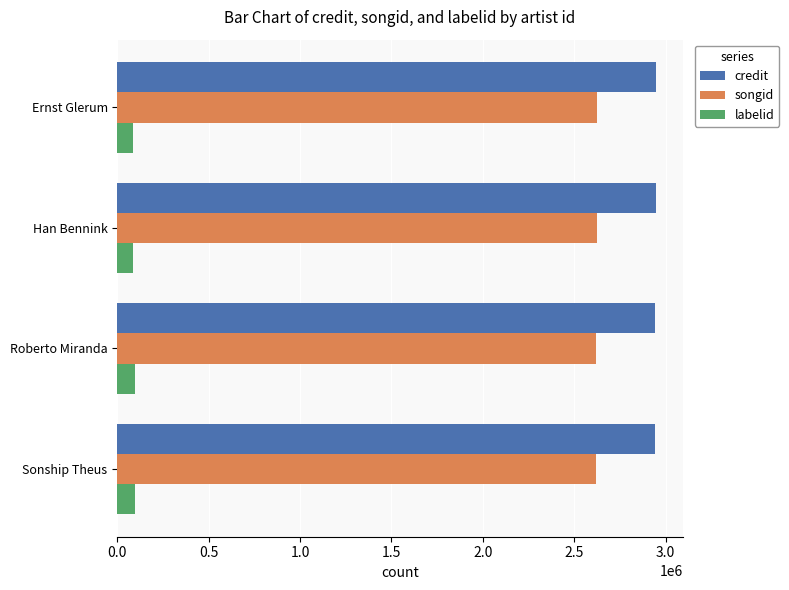

The value of songid at Ernst Glerum is 2626540. True or false?

True